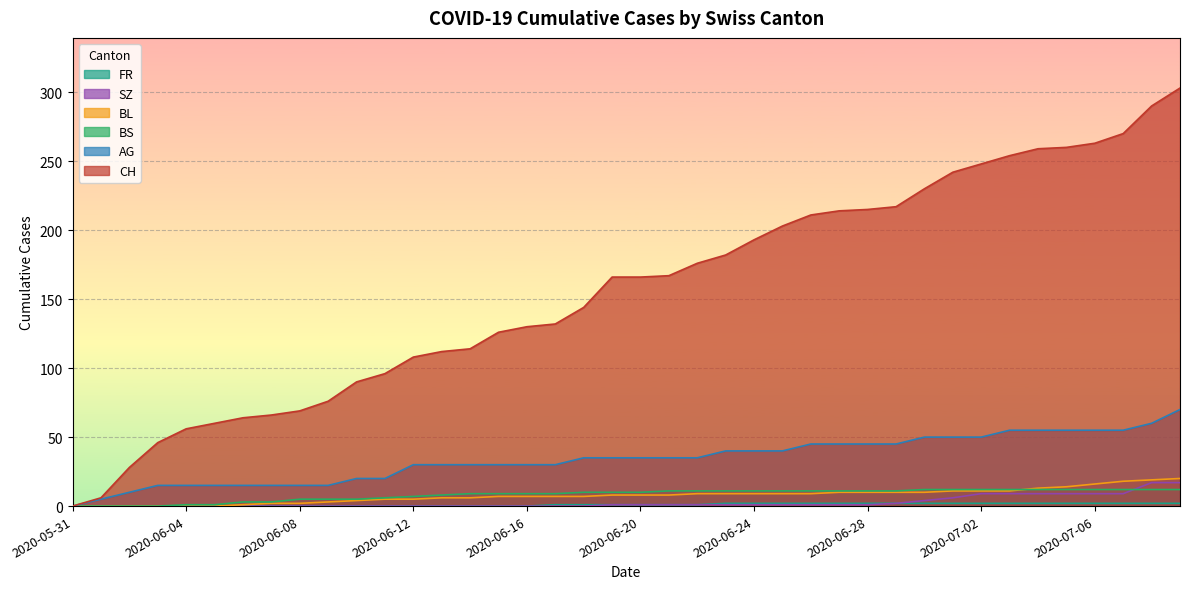

At which label does FR reach its peak?

2020-06-23